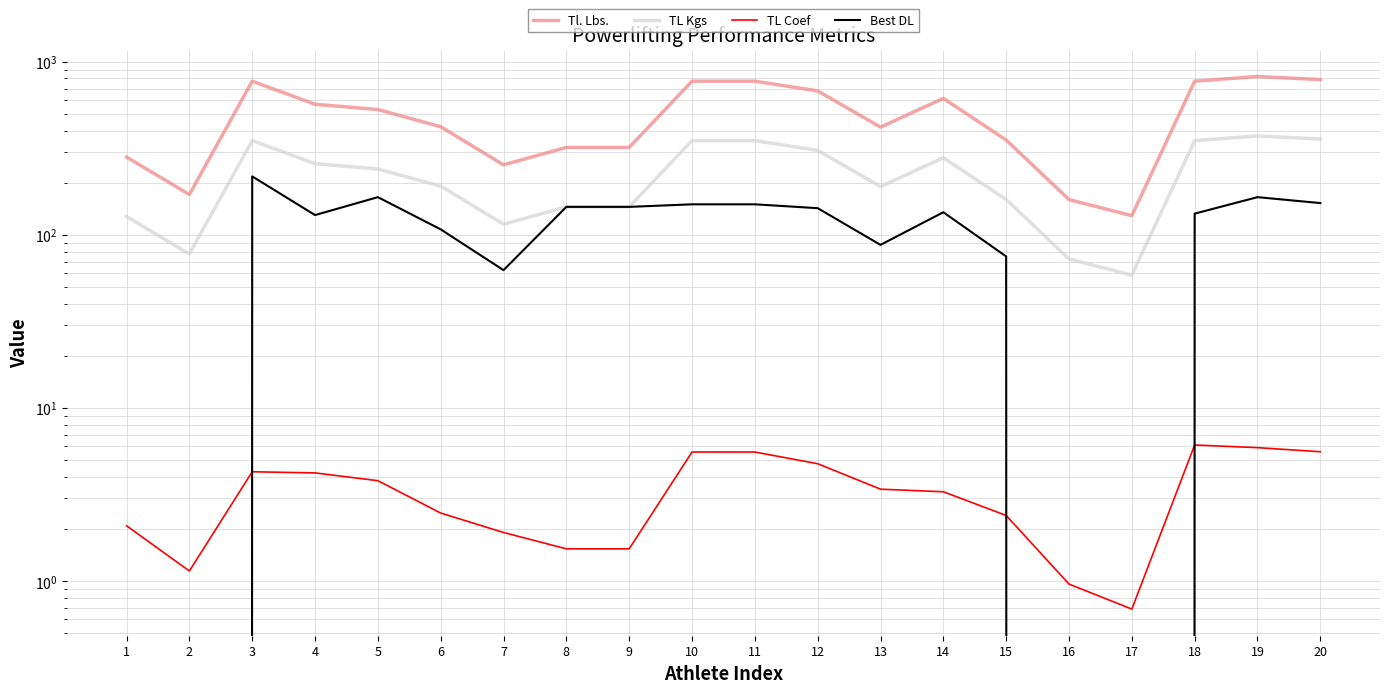

How many interior local valleys does the TL Kgs series have?

4